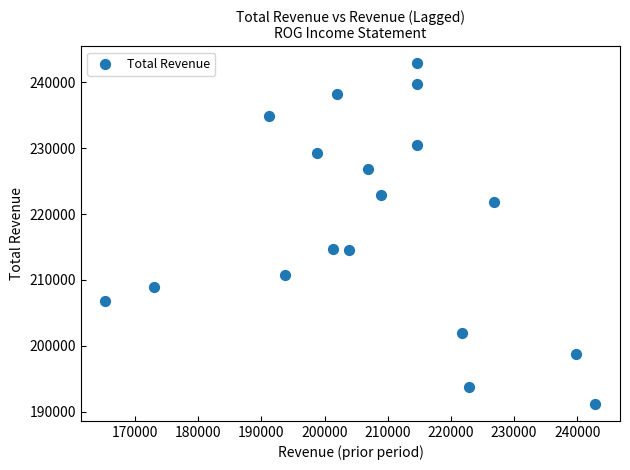

What is the range of X values (max minus min)?

77600